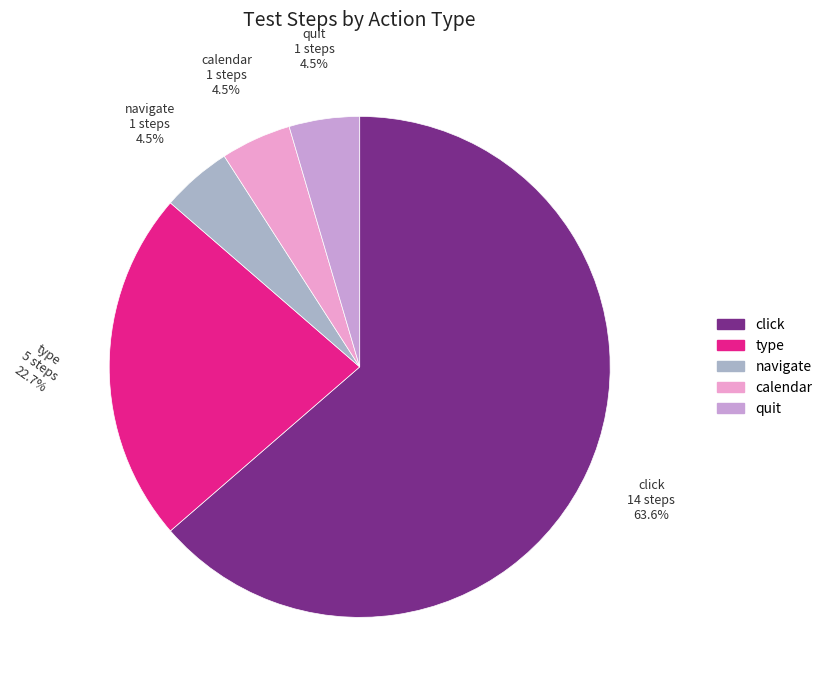

True or false: calendar accounts for 12% of the total.

False